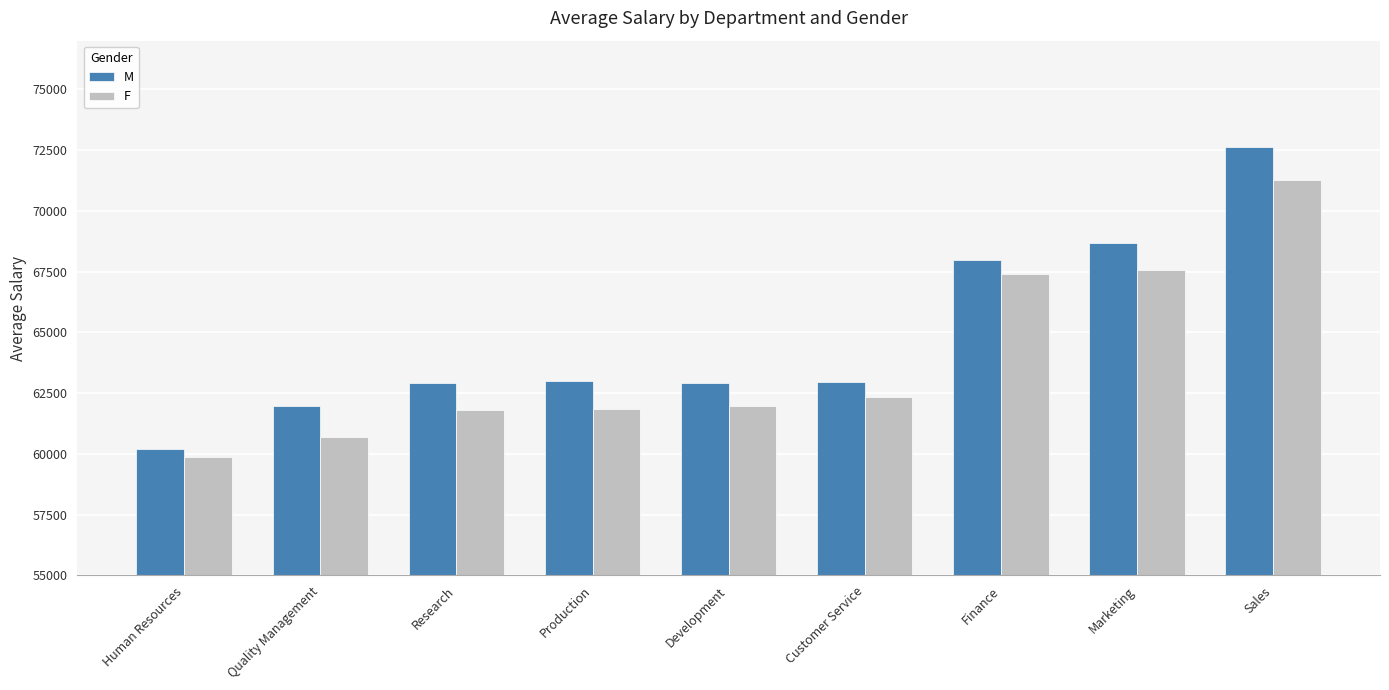

Where does the M series first go above 62957?

Production